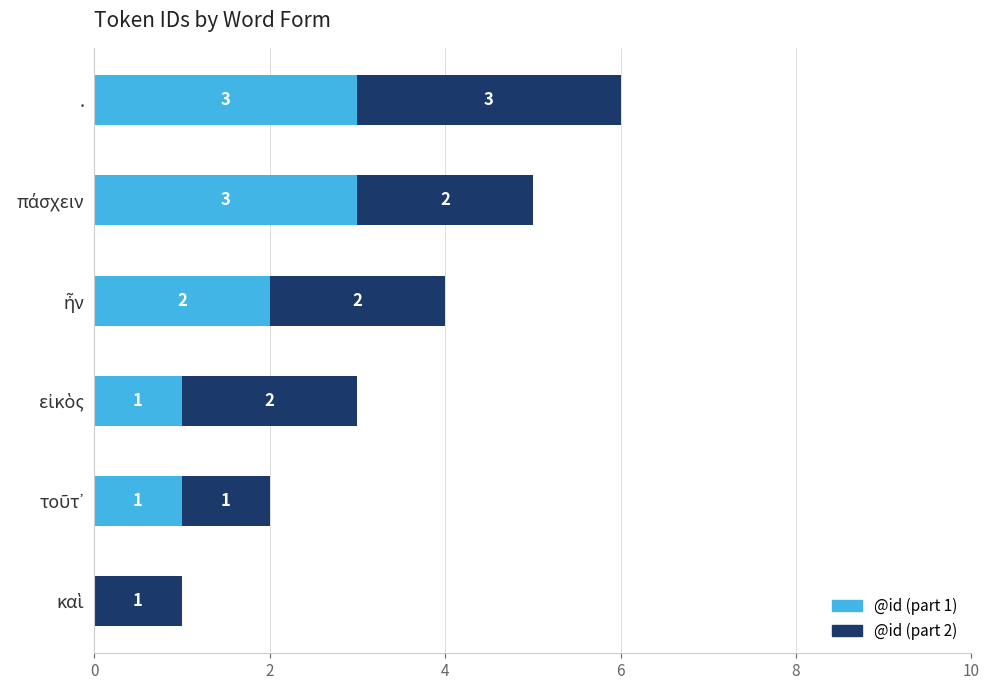

At which category is the sum across all series the highest?

.